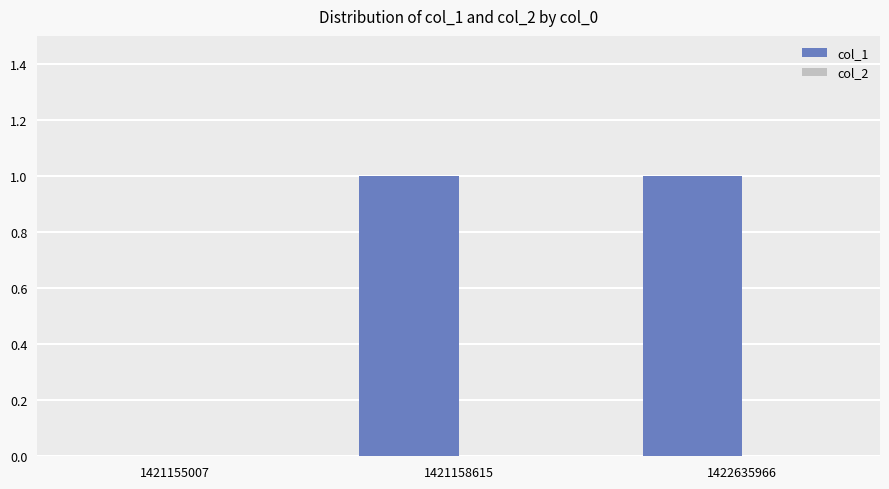

Are the bars horizontal?

No